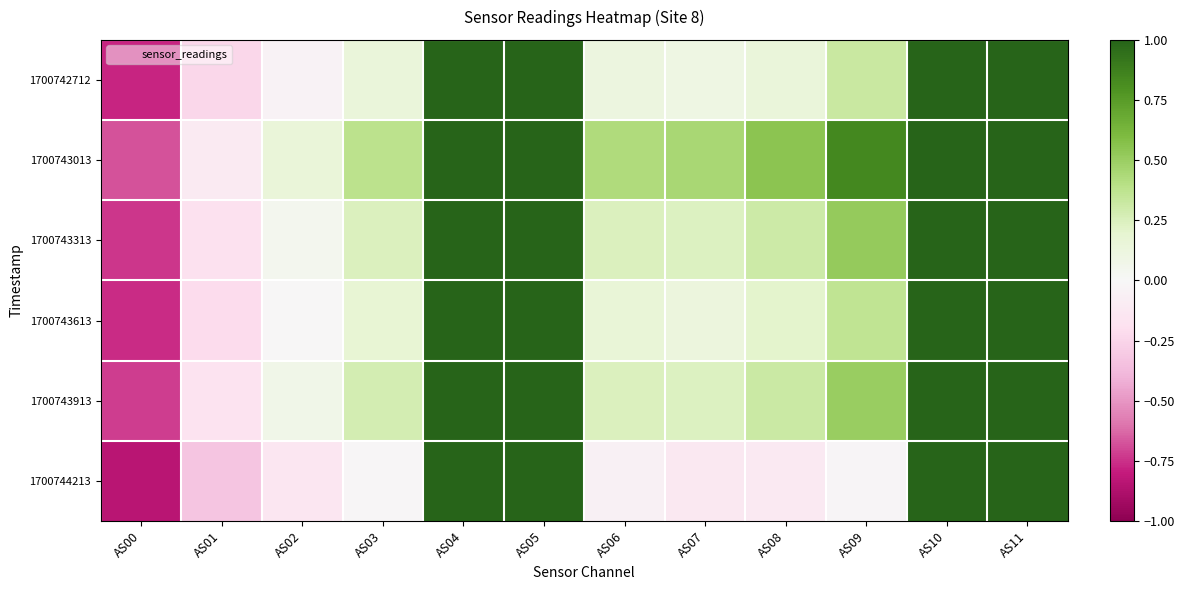

At which category is the sum across all series the highest?

AS04